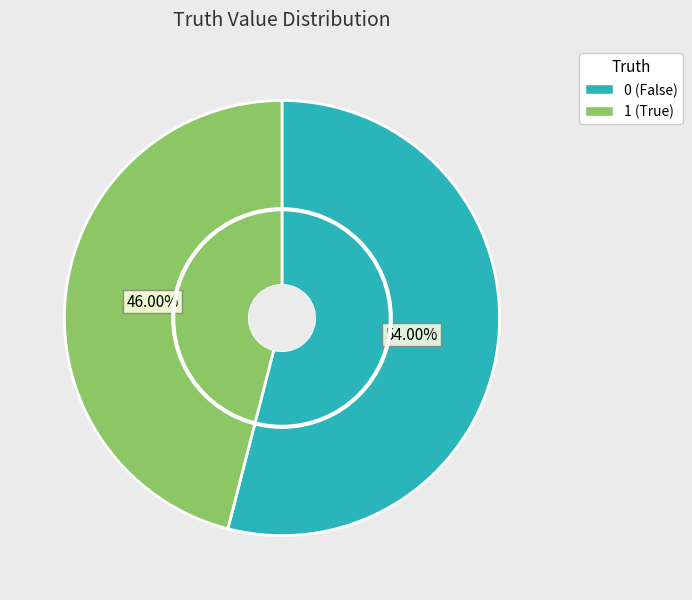

Approximately how many times larger is the value at 1 compared to 0?

0.9